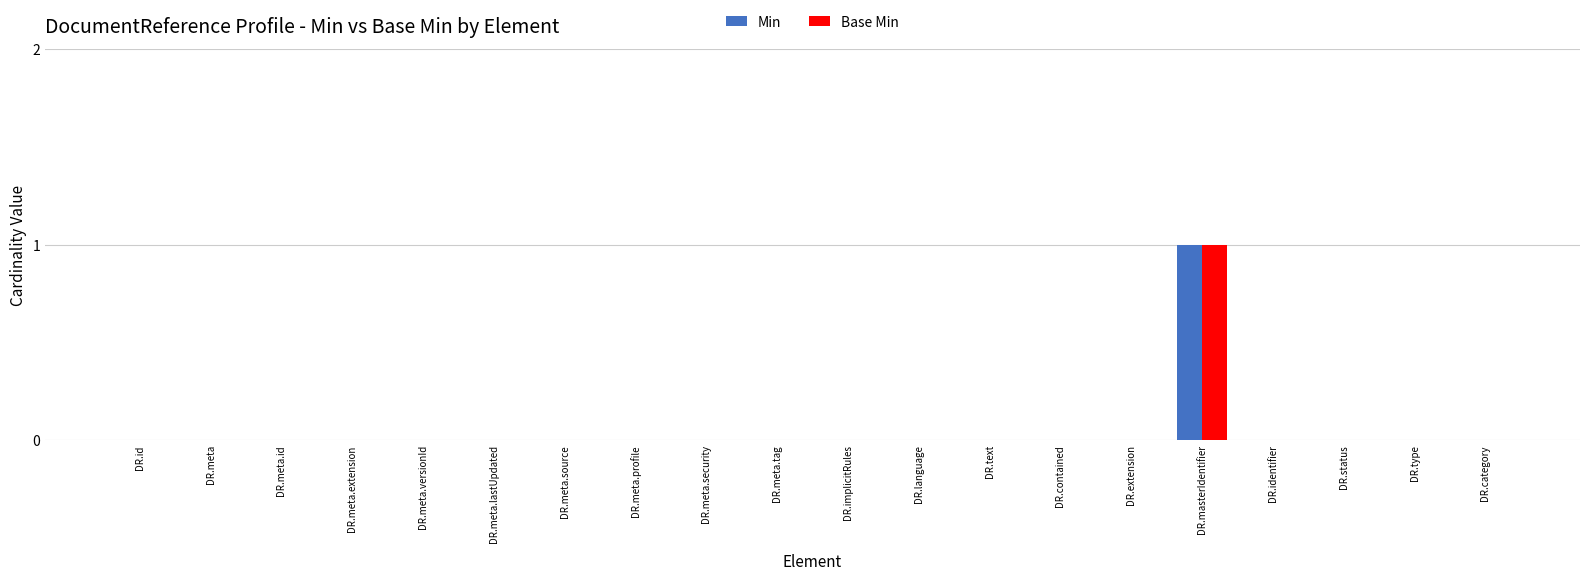

The value of Min at DR.meta.id is 0. True or false?

True